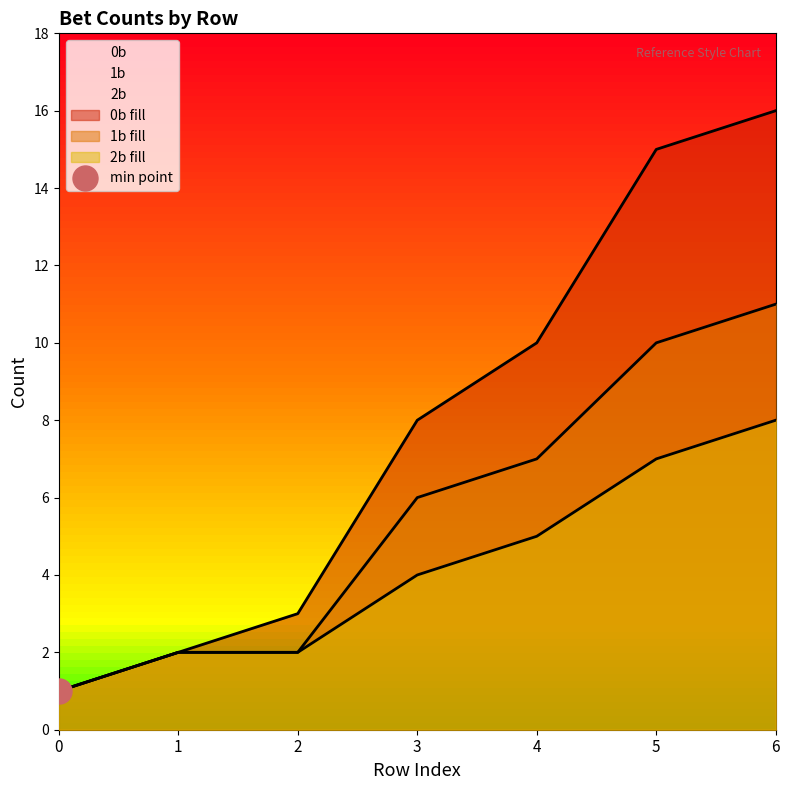

The value of 1b at 0 is 1. True or false?

True